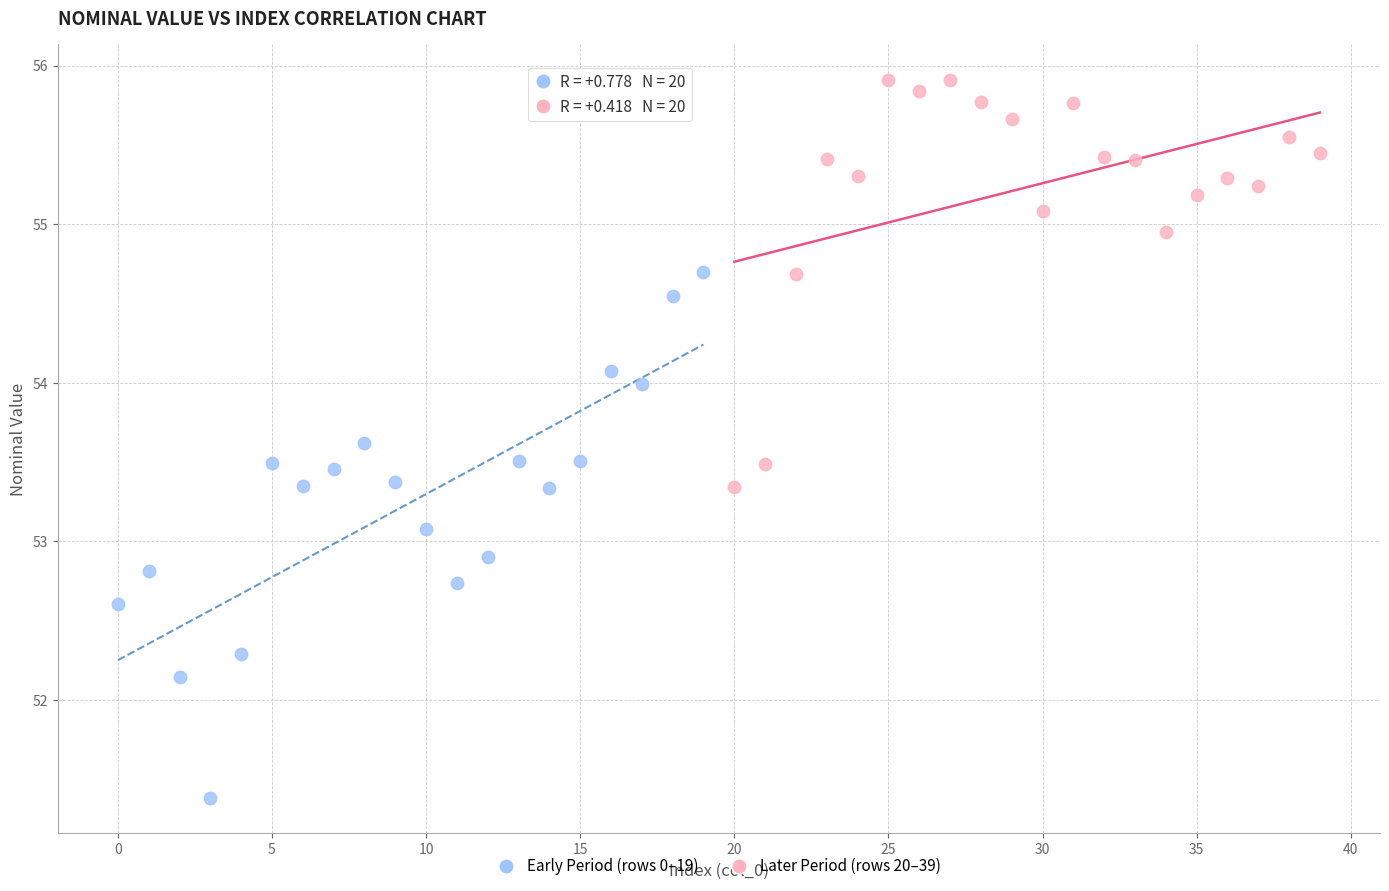

Which series reaches the minimum Y coordinate?

Early Period (rows 0–19)